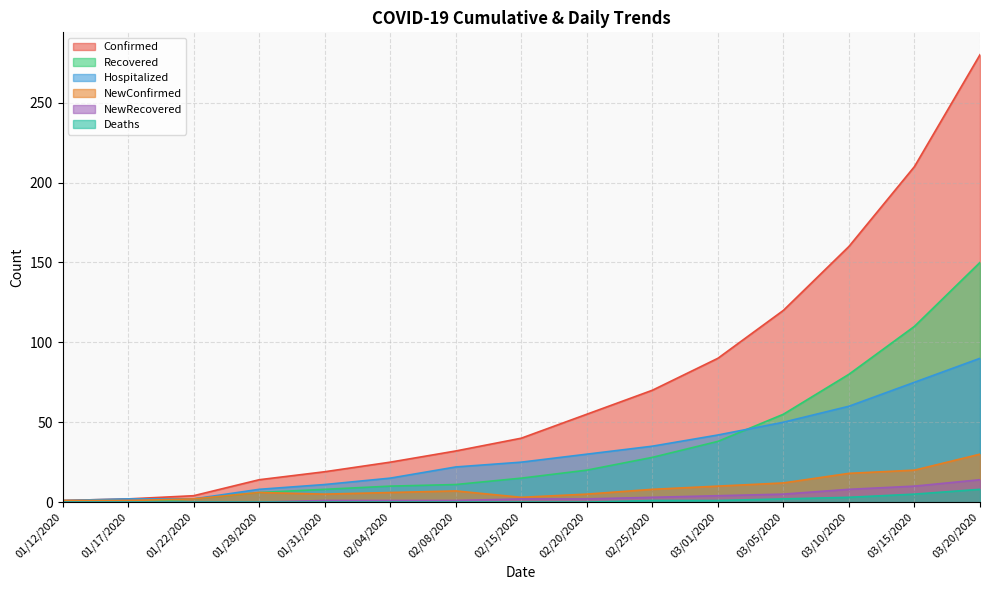

Reading left to right, transcribe all the data shown in this chart.

Confirmed: 01/12/2020=1	01/17/2020=2	01/22/2020=4	01/28/2020=14	01/31/2020=19	02/04/2020=25	02/08/2020=32	02/15/2020=40	02/20/2020=55	02/25/2020=70	03/01/2020=90	03/05/2020=120	03/10/2020=160	03/15/2020=210	03/20/2020=280
Recovered: 01/12/2020=0	01/17/2020=0	01/22/2020=2	01/28/2020=6	01/31/2020=8	02/04/2020=10	02/08/2020=11	02/15/2020=15	02/20/2020=20	02/25/2020=28	03/01/2020=38	03/05/2020=55	03/10/2020=80	03/15/2020=110	03/20/2020=150
Hospitalized: 01/12/2020=1	01/17/2020=2	01/22/2020=2	01/28/2020=8	01/31/2020=11	02/04/2020=15	02/08/2020=22	02/15/2020=25	02/20/2020=30	02/25/2020=35	03/01/2020=42	03/05/2020=50	03/10/2020=60	03/15/2020=75	03/20/2020=90
NewConfirmed: 01/12/2020=1	01/17/2020=1	01/22/2020=2	01/28/2020=6	01/31/2020=5	02/04/2020=6	02/08/2020=7	02/15/2020=3	02/20/2020=5	02/25/2020=8	03/01/2020=10	03/05/2020=12	03/10/2020=18	03/15/2020=20	03/20/2020=30
NewRecovered: 01/12/2020=0	01/17/2020=0	01/22/2020=0	01/28/2020=0	01/31/2020=1	02/04/2020=1	02/08/2020=1	02/15/2020=2	02/20/2020=2	02/25/2020=3	03/01/2020=4	03/05/2020=5	03/10/2020=8	03/15/2020=10	03/20/2020=14
Deaths: 01/12/2020=0	01/17/2020=0	01/22/2020=0	01/28/2020=0	01/31/2020=0	02/04/2020=0	02/08/2020=0	02/15/2020=0	02/20/2020=0	02/25/2020=1	03/01/2020=1	03/05/2020=2	03/10/2020=3	03/15/2020=5	03/20/2020=8